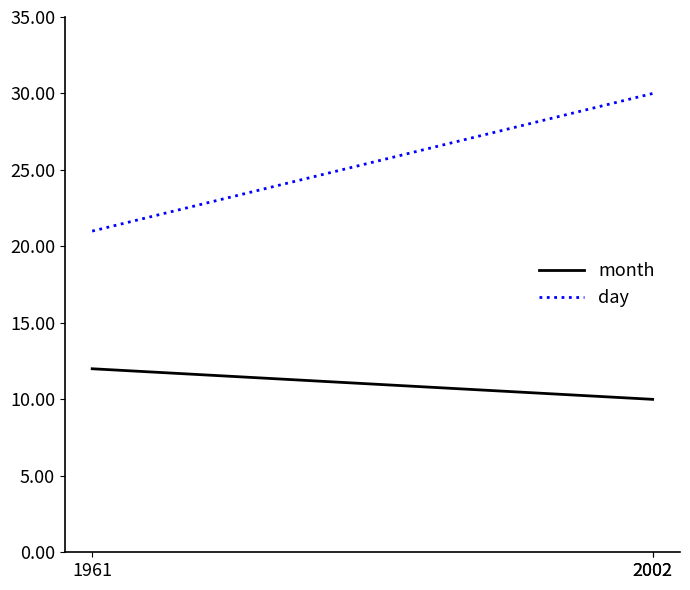

Count the number of data series in this chart.

2